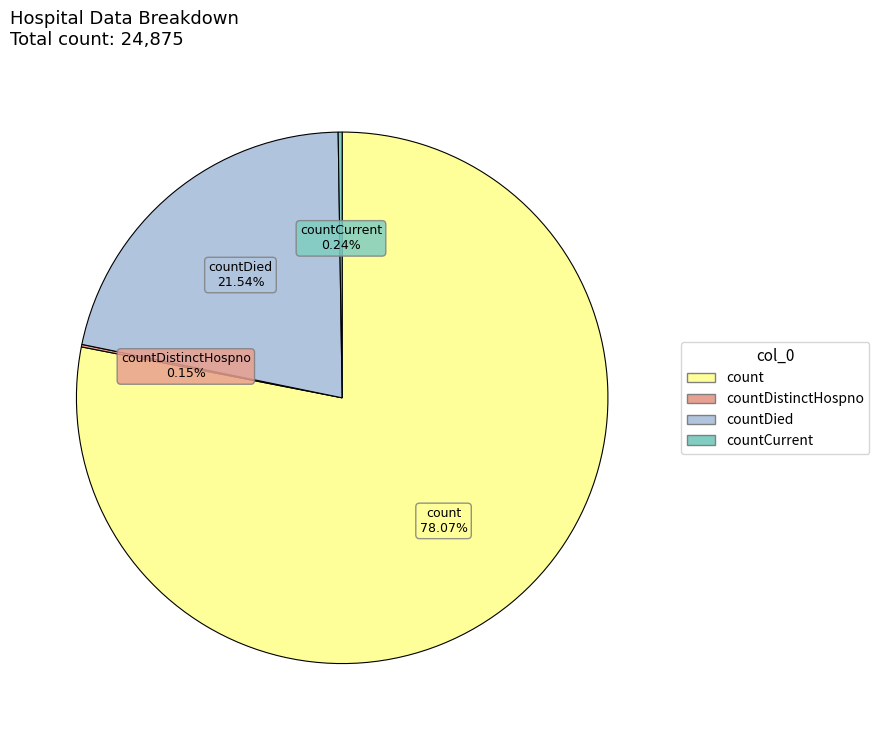

Which slice is the largest?

count